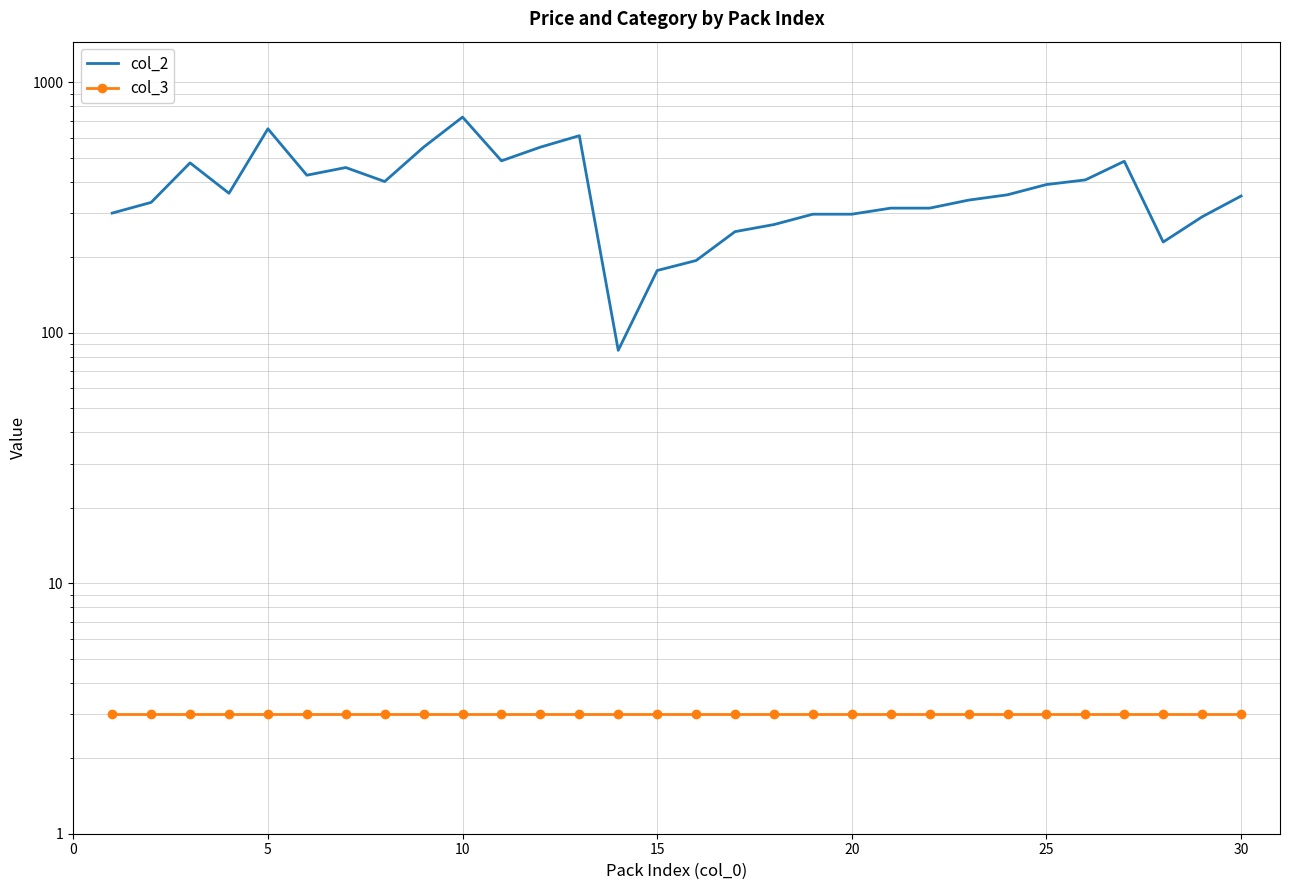

Which series has the largest total across all categories?

col_2